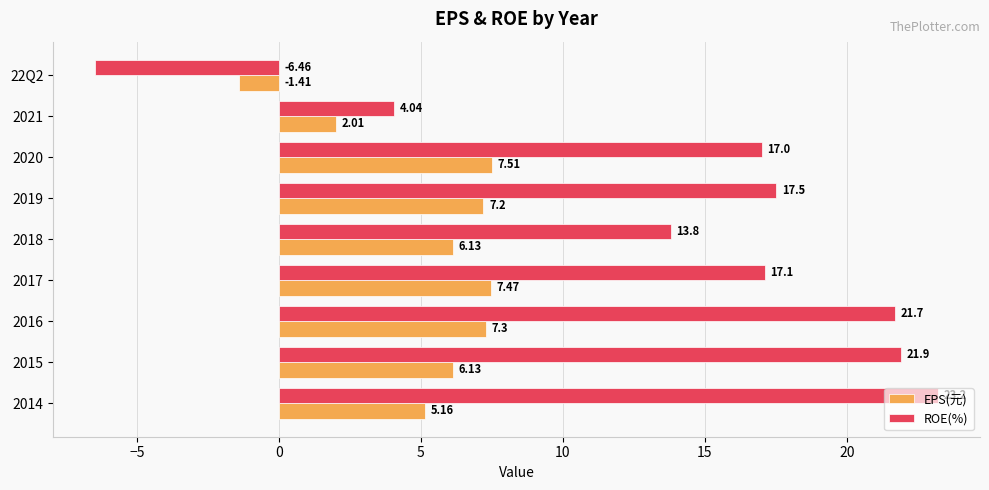

What is the highest value of the ROE(%) series?

23.2